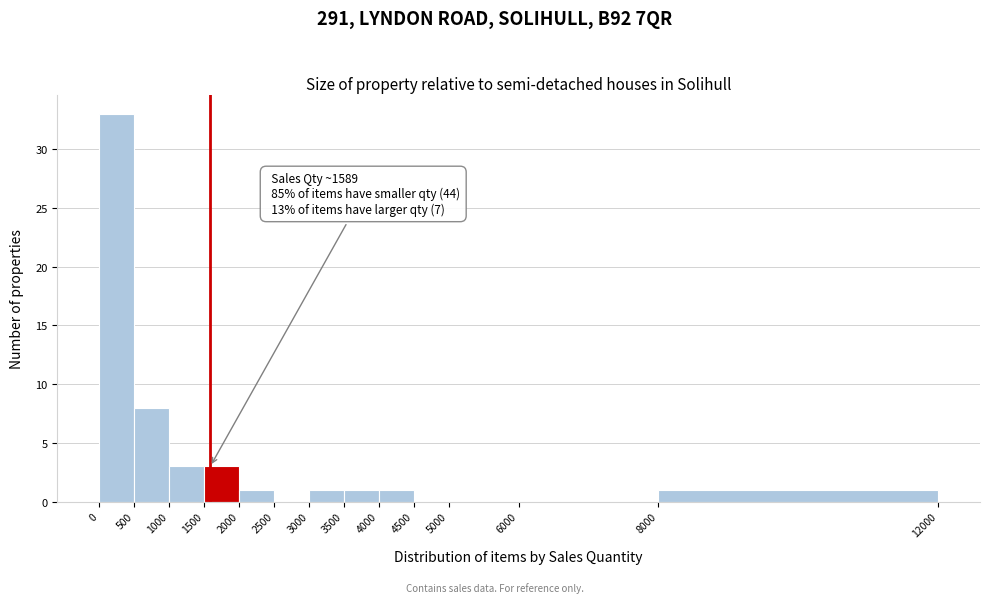

Over which range of the x-axis is the bar tallest?

0 to 500